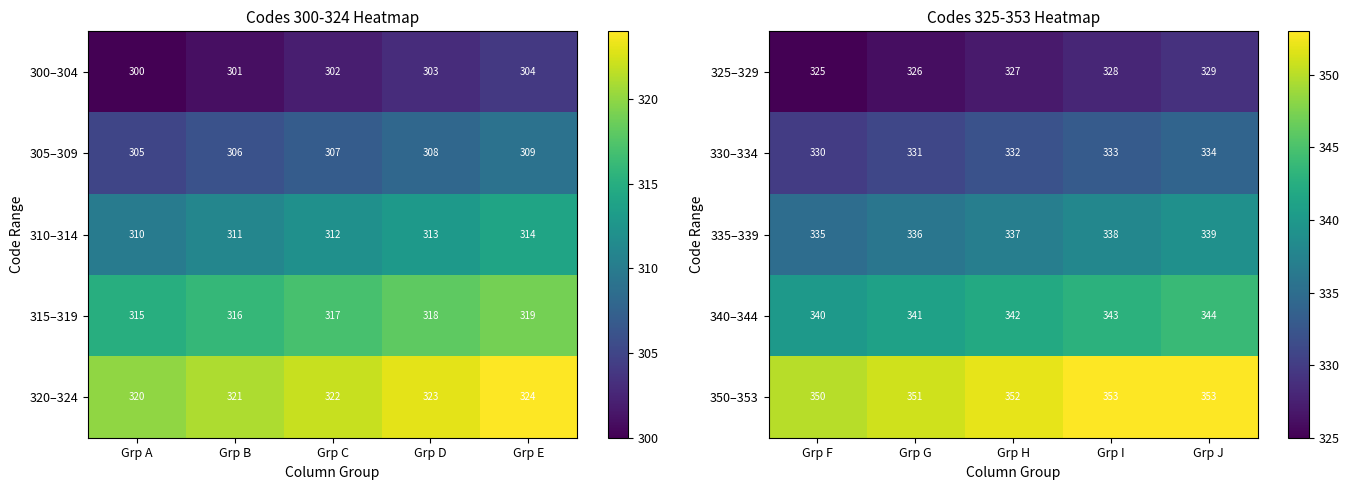

What is the highest value of the 340–344 series?

344